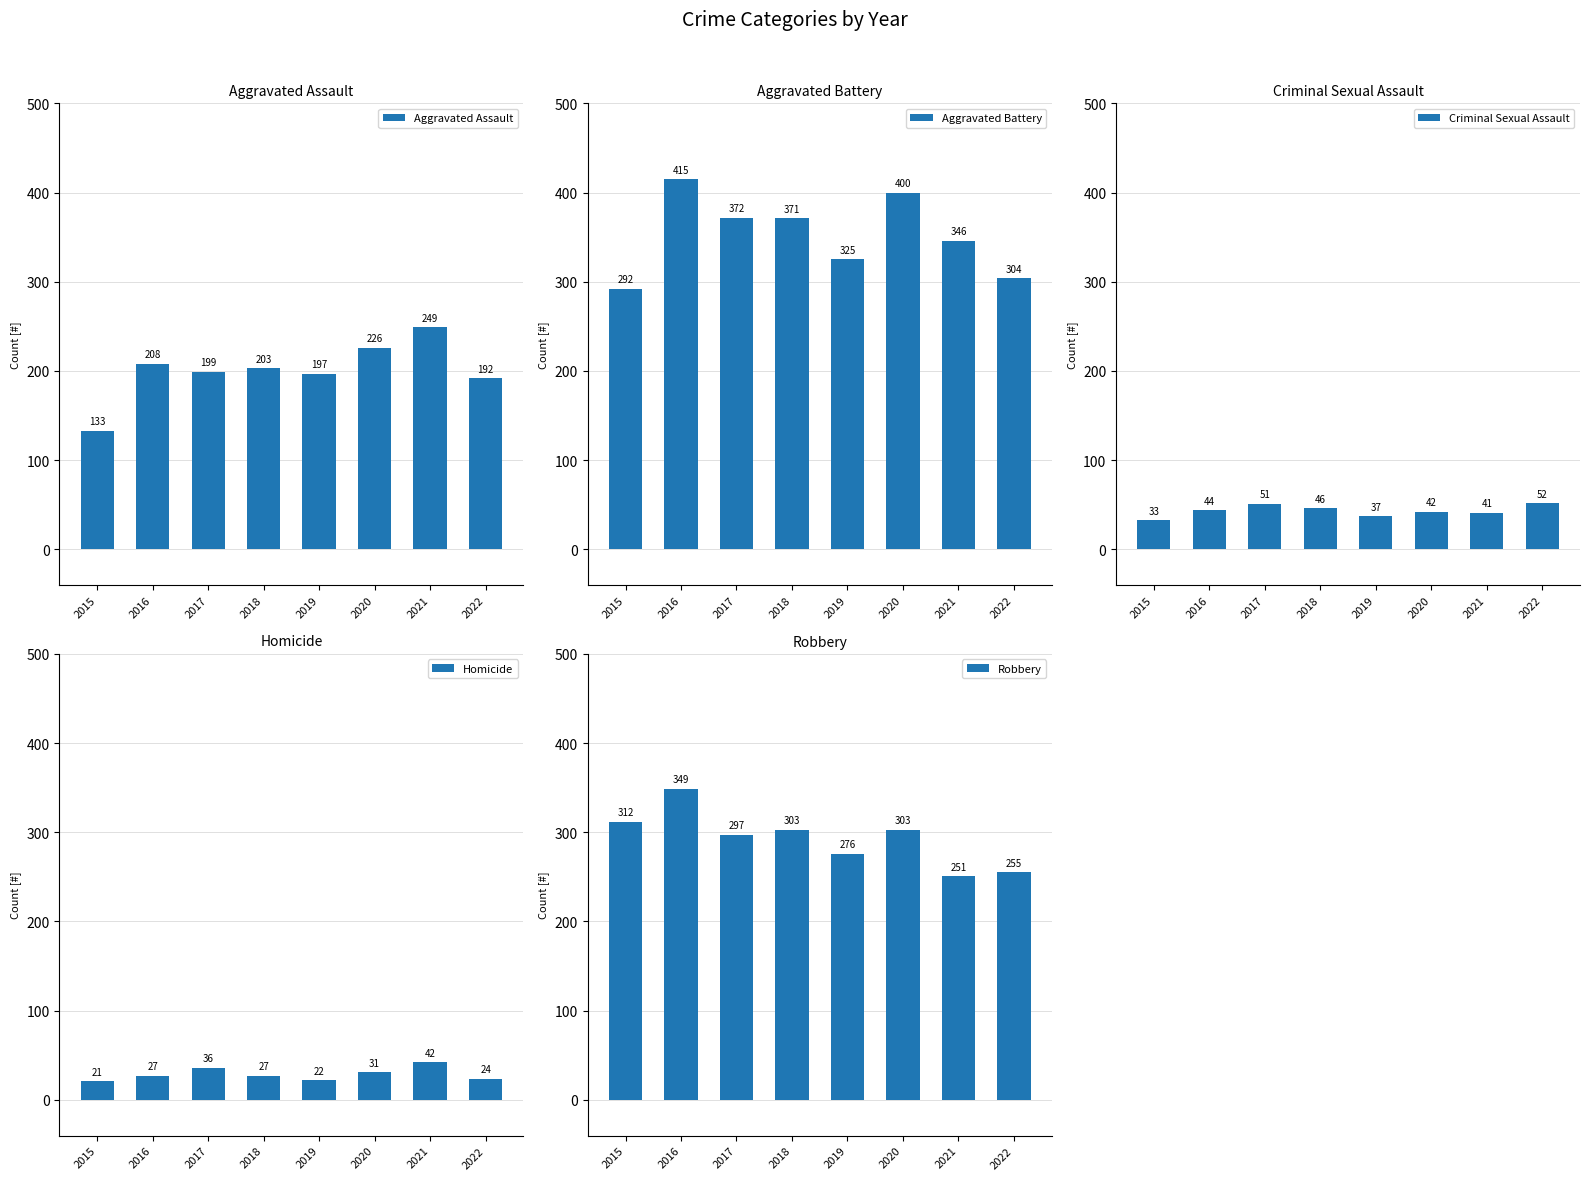

Where does the Homicide series first go above 27?

2017